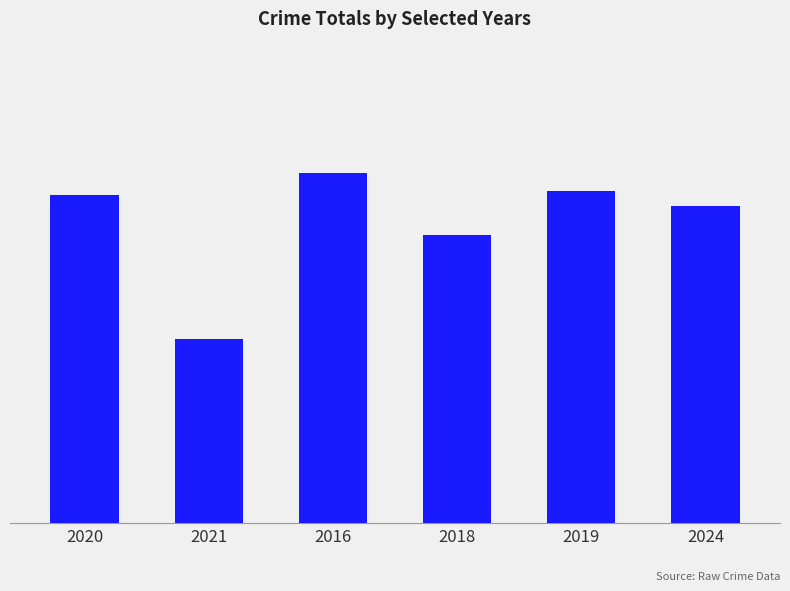

Does the chart contain any negative values?

No